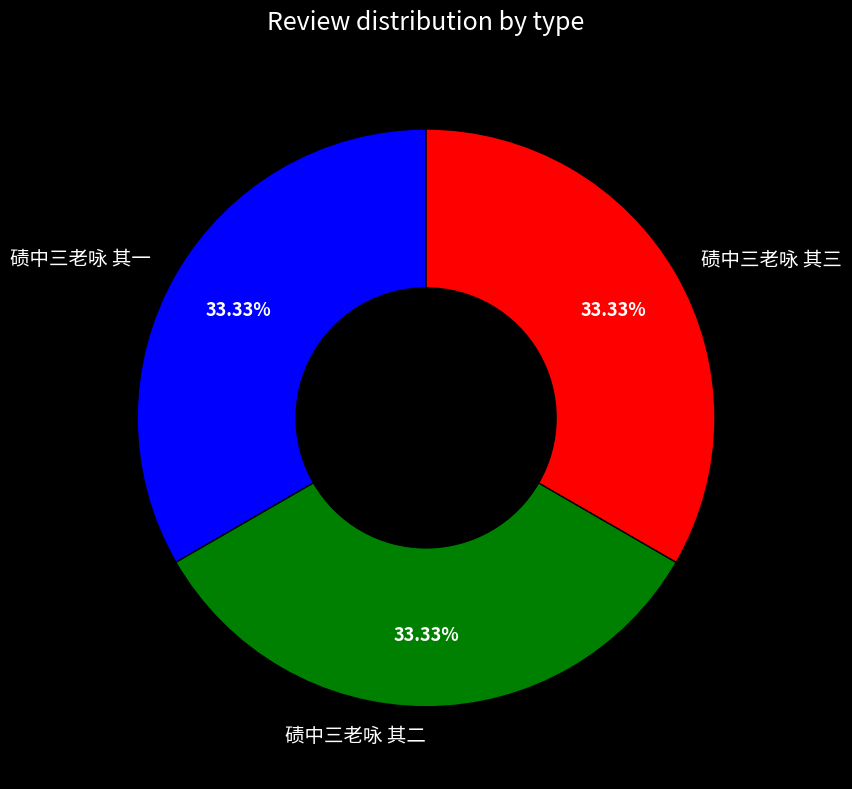

How many segments does this pie chart have?

3